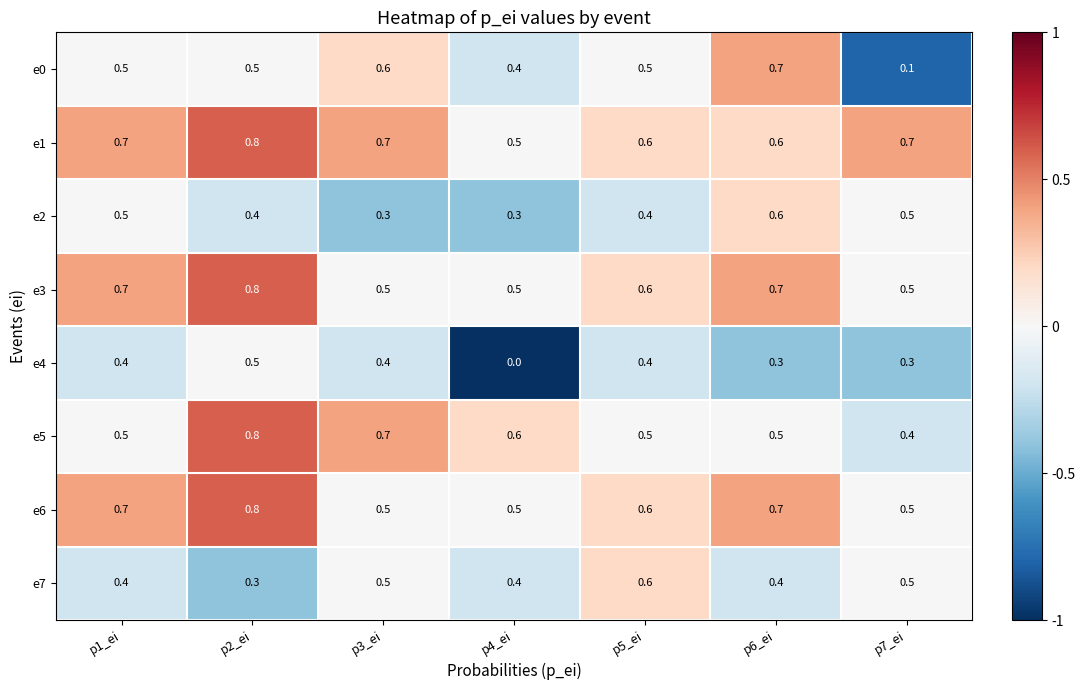

Which series has the widest spread of values?

e0